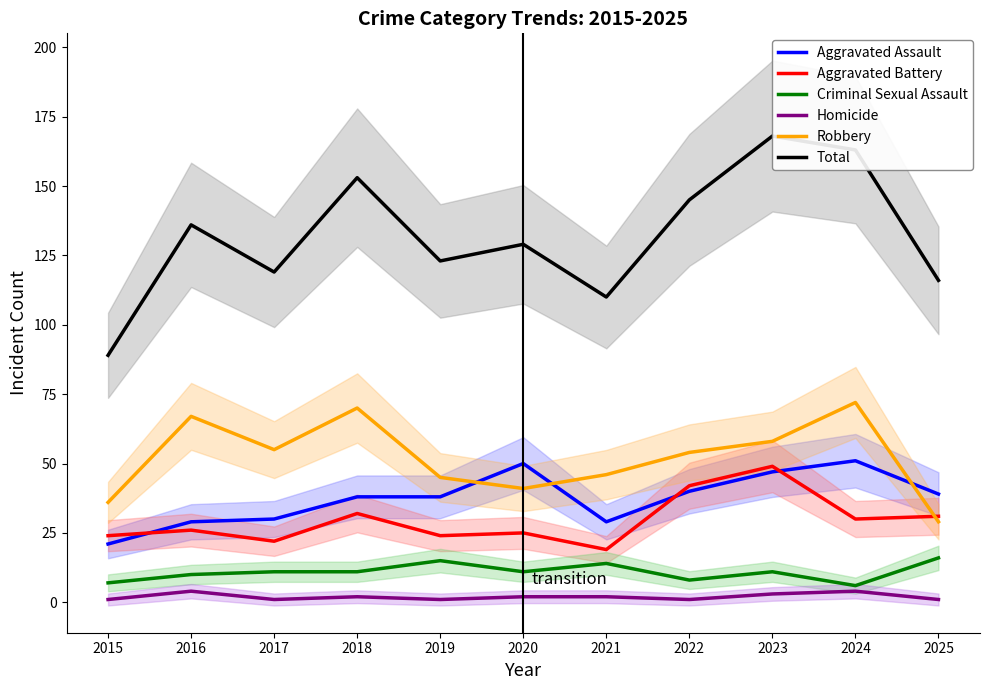

Between 2015 and 2023, which series saw the biggest shift?

Total